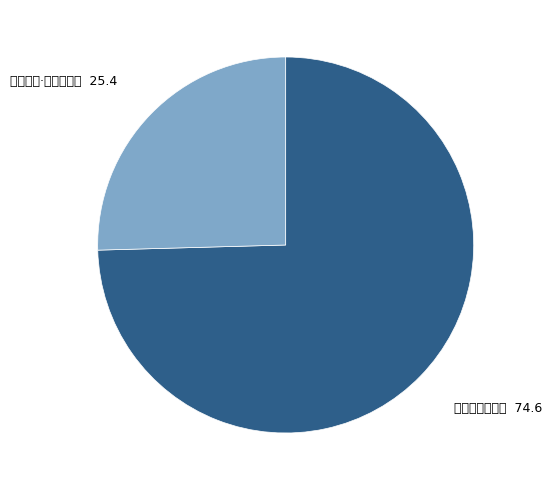

Is there a majority slice in this chart?

Yes